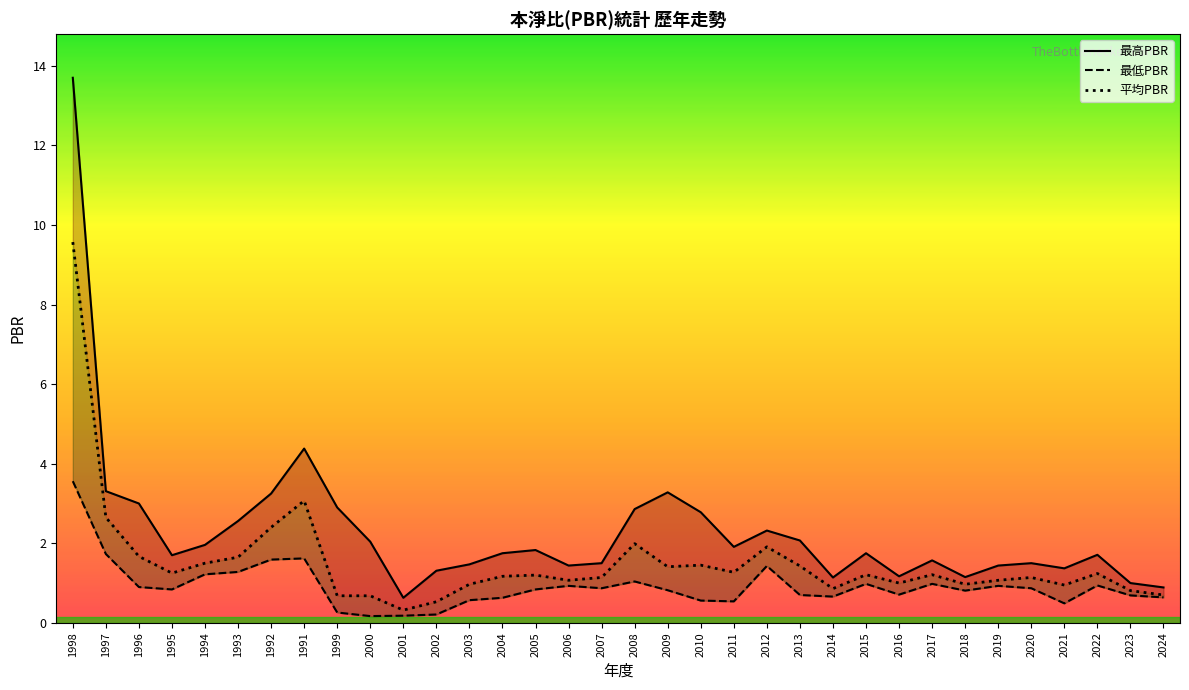

Which series has the largest range (max minus min)?

最高PBR